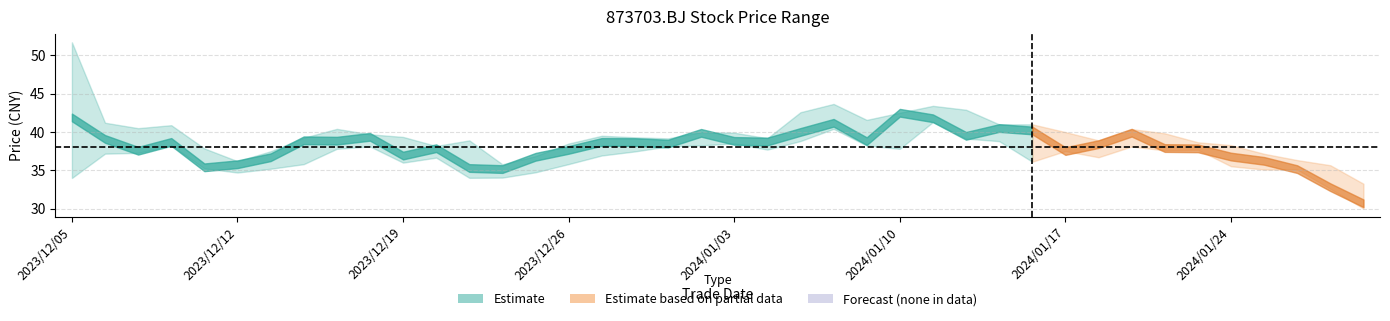

True or false: close has more than 2 points higher than both neighbors.

True